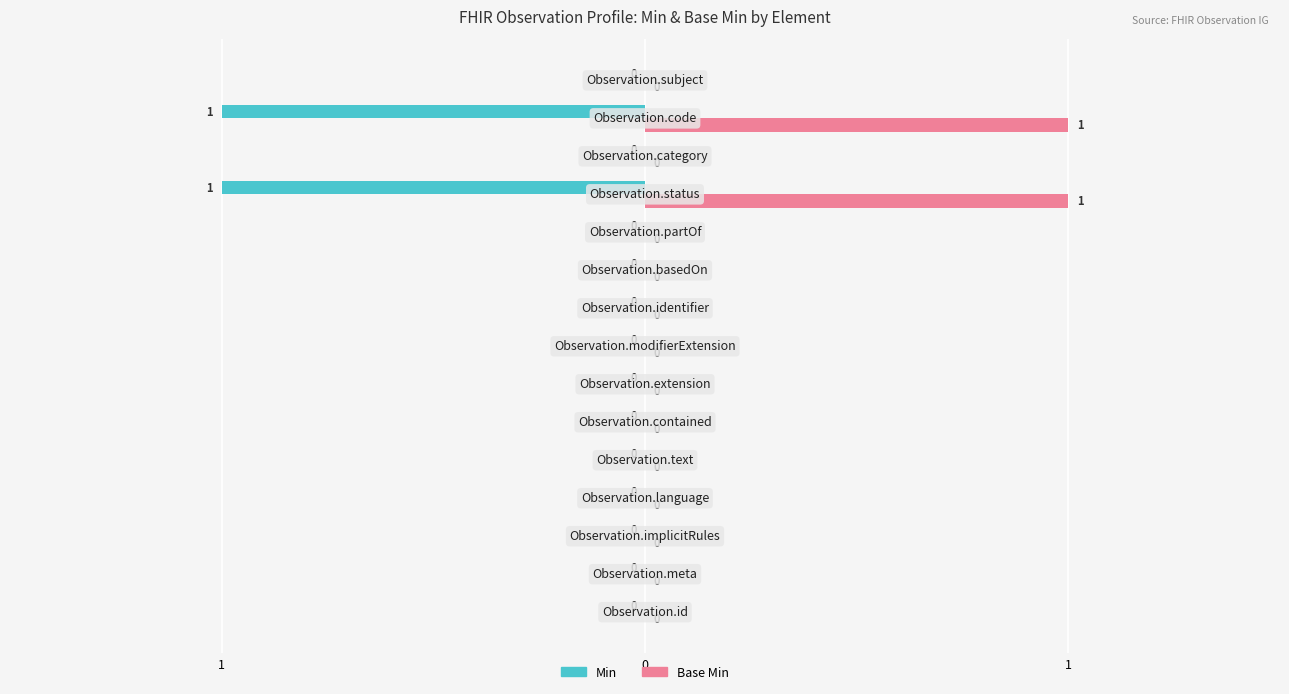

What are all the series names shown in the legend?

Min, Base Min